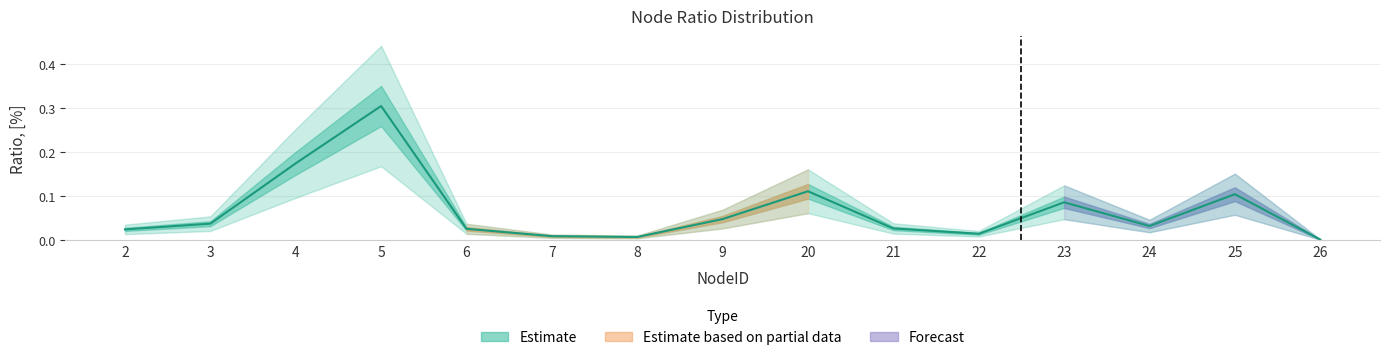

Rank the categories by value from highest to lowest.

5, 4, 20, 25, 23, 9, 3, 24, 21, 6, 2, 22, 7, 8, 26